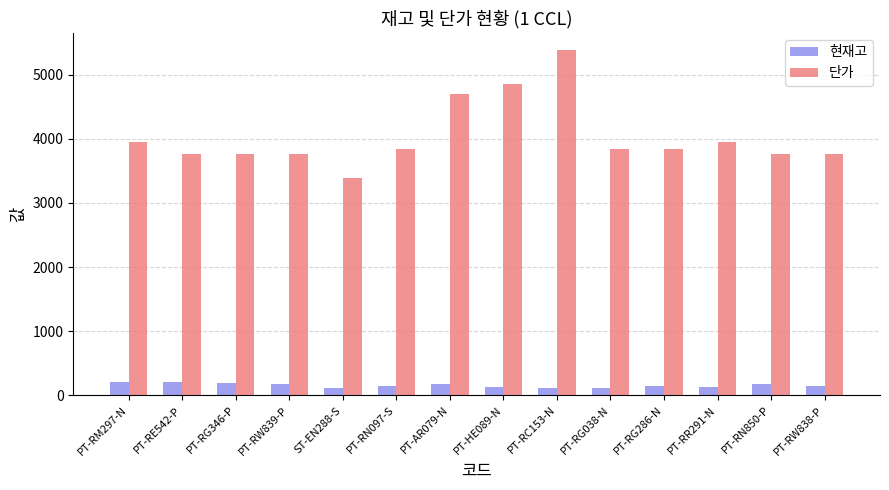

What is the difference between the highest and lowest values at PT-RN850-P?

3590